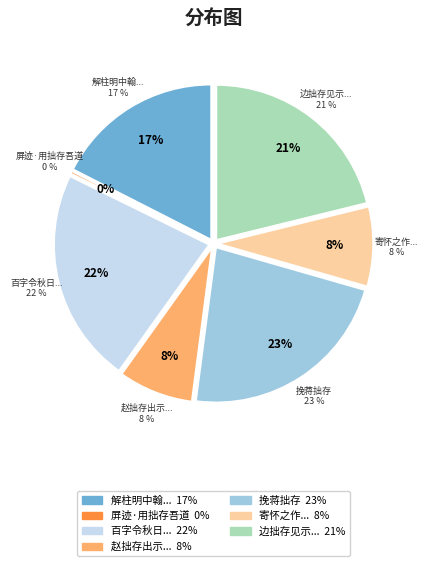

How many segments does this pie chart have?

7